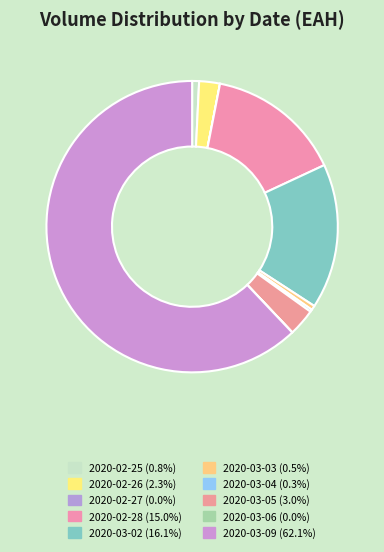

Between 2020-03-09 and 2020-03-05, which is larger?

2020-03-09